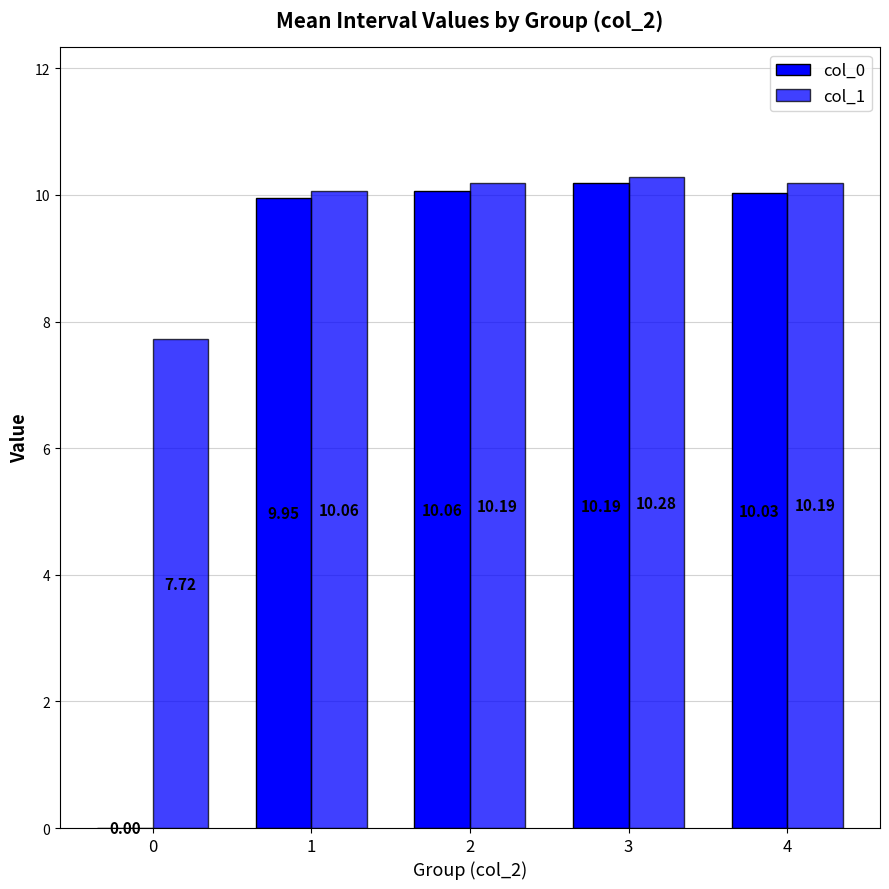

Reading left to right, transcribe all the data shown in this chart.

col_0: 0=0.0	1=9.9	2=10.1	3=10.2	4=10.0
col_1: 0=7.7	1=10.1	2=10.2	3=10.3	4=10.2